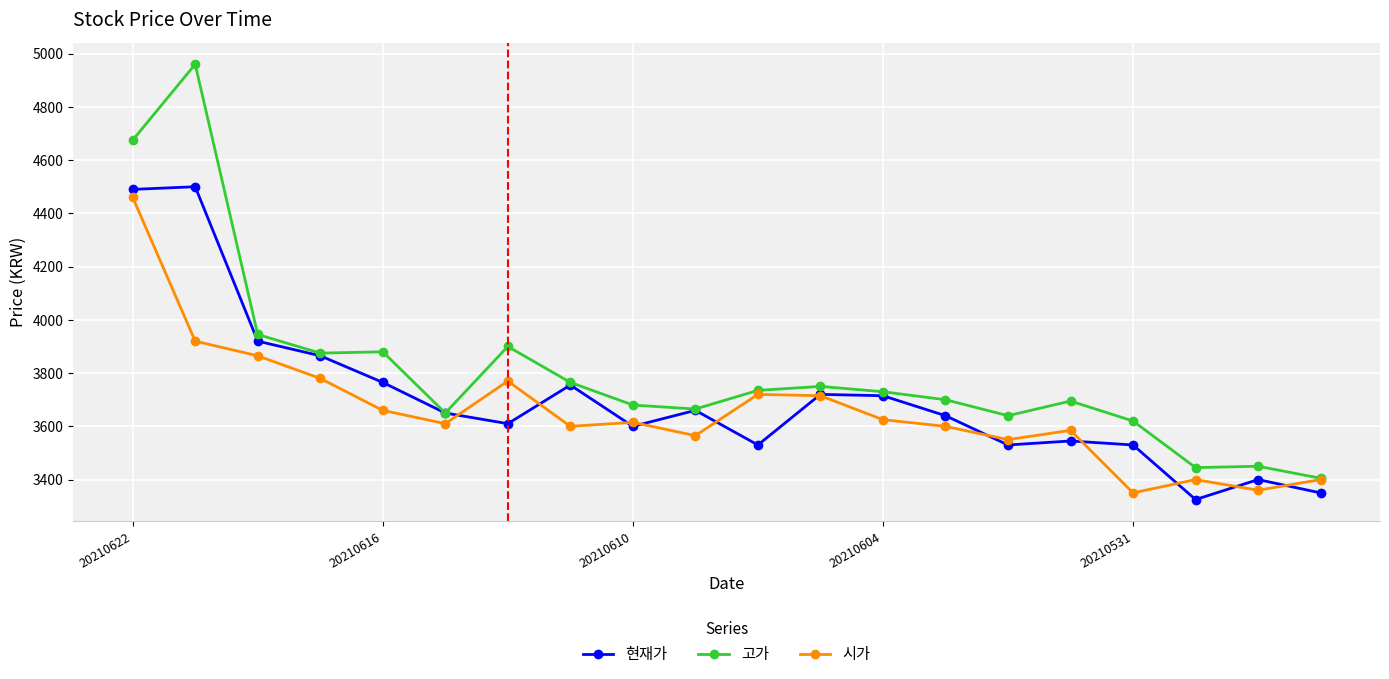

Which series has the largest total across all categories?

고가